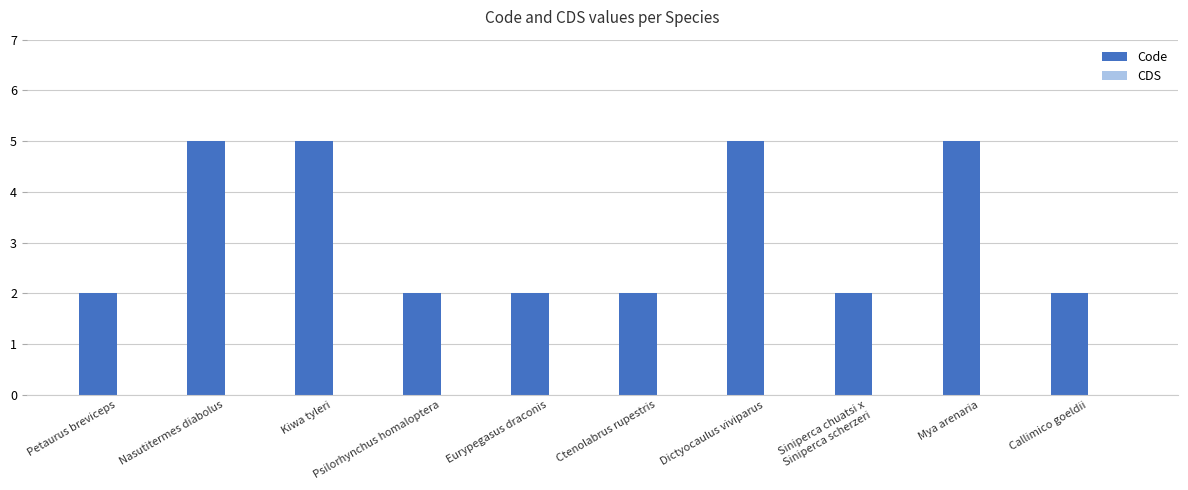

How many bars are there in total?

10